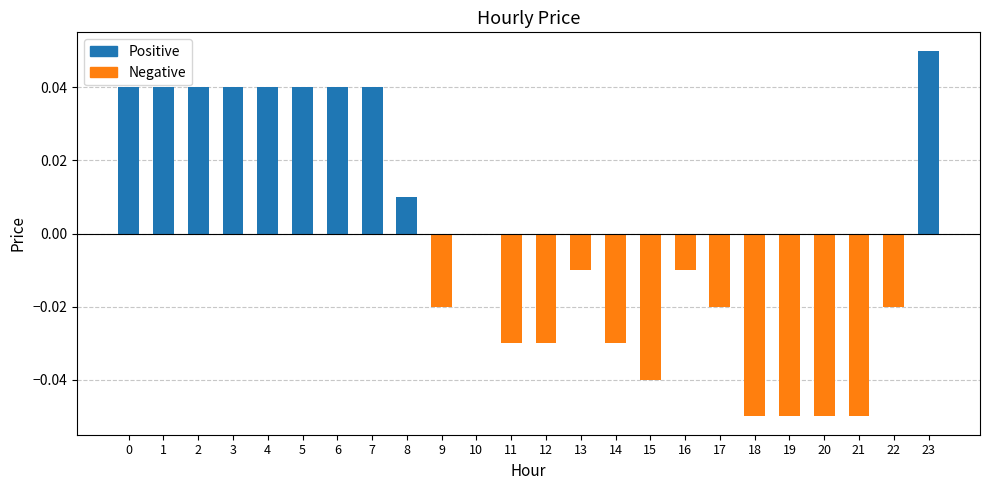

Is it true that the value at 0 is 0.1?

False